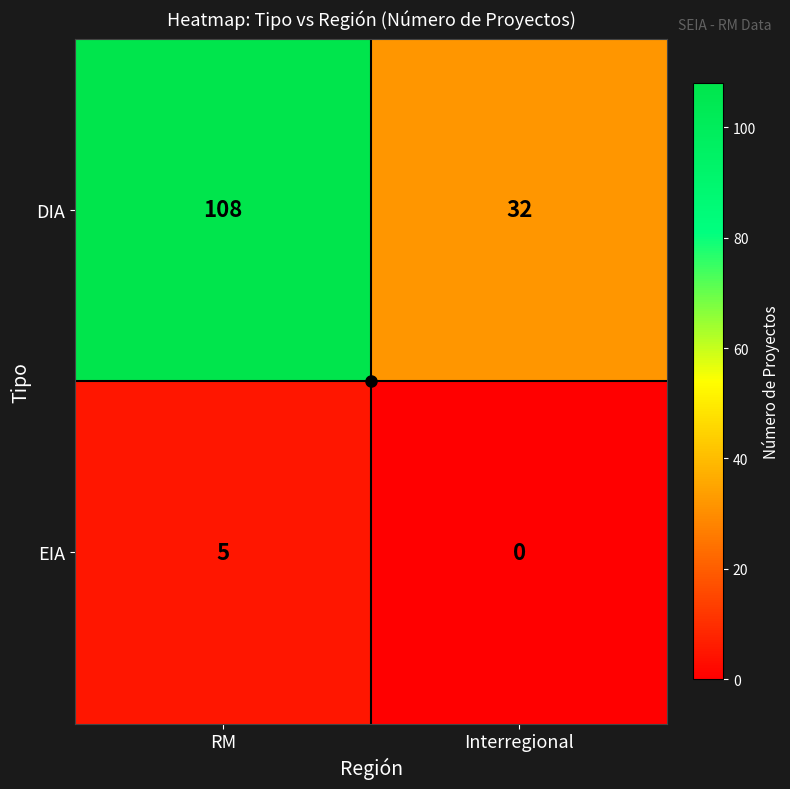

At which category is the sum across all series the highest?

RM